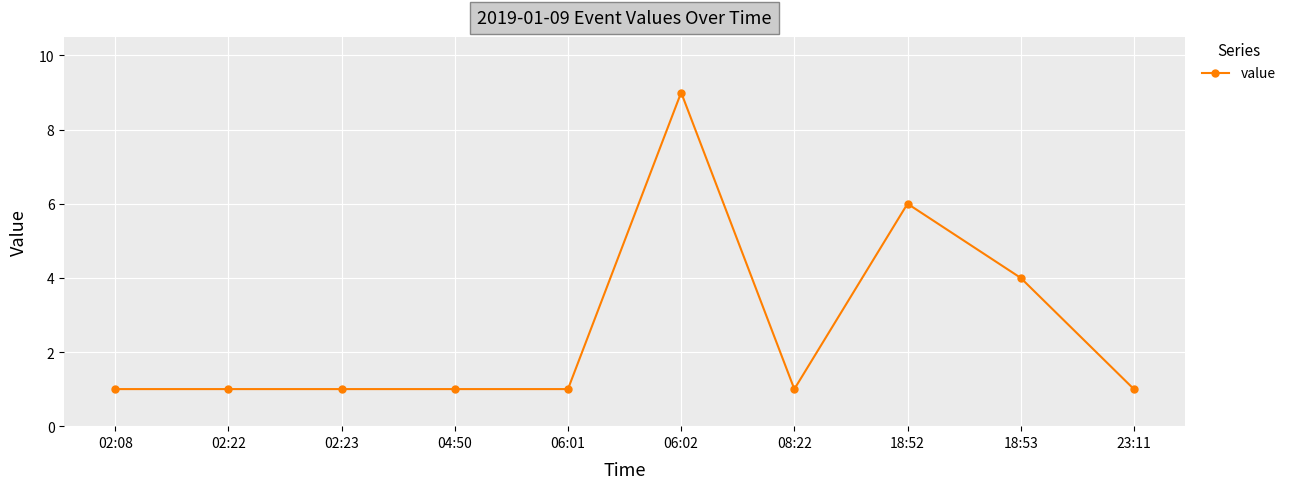

Reading left to right, transcribe all the data shown in this chart.

02:08=1	02:22=1	02:23=1	04:50=1	06:01=1	06:02=9	08:22=1	18:52=6	18:53=4	23:11=1